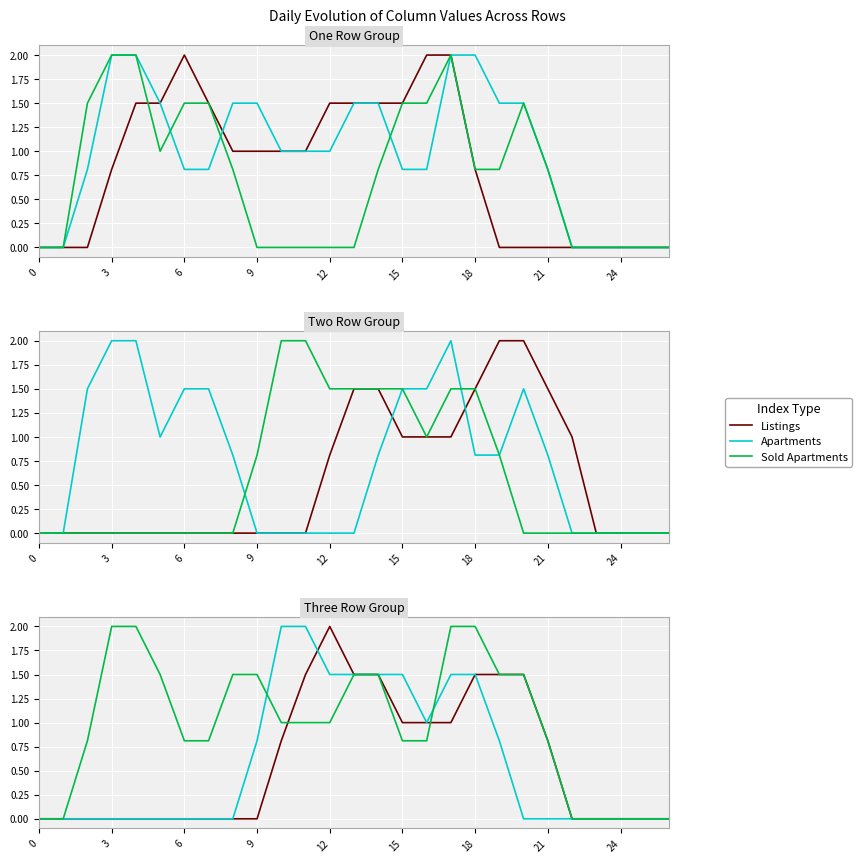

Which label corresponds to the largest value in the chart?

12